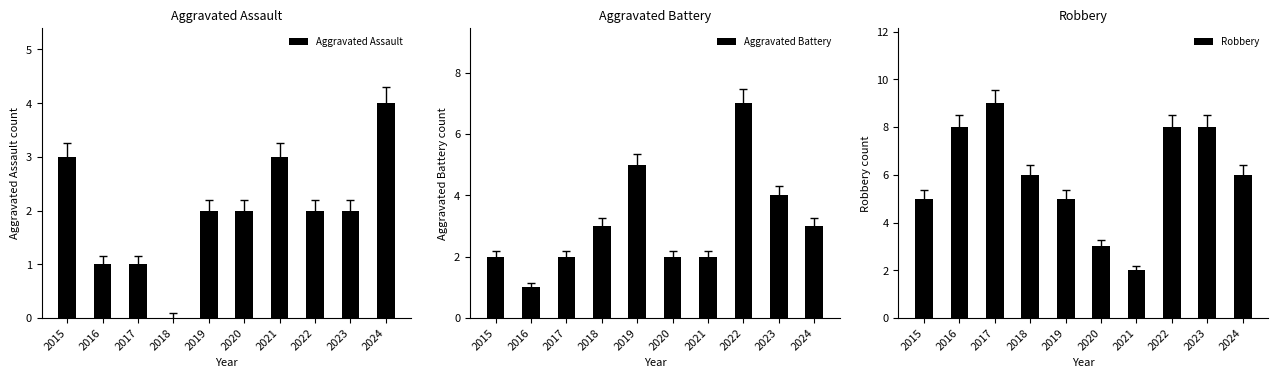

What are all the series names shown in the legend?

Aggravated Assault, Aggravated Battery, Robbery